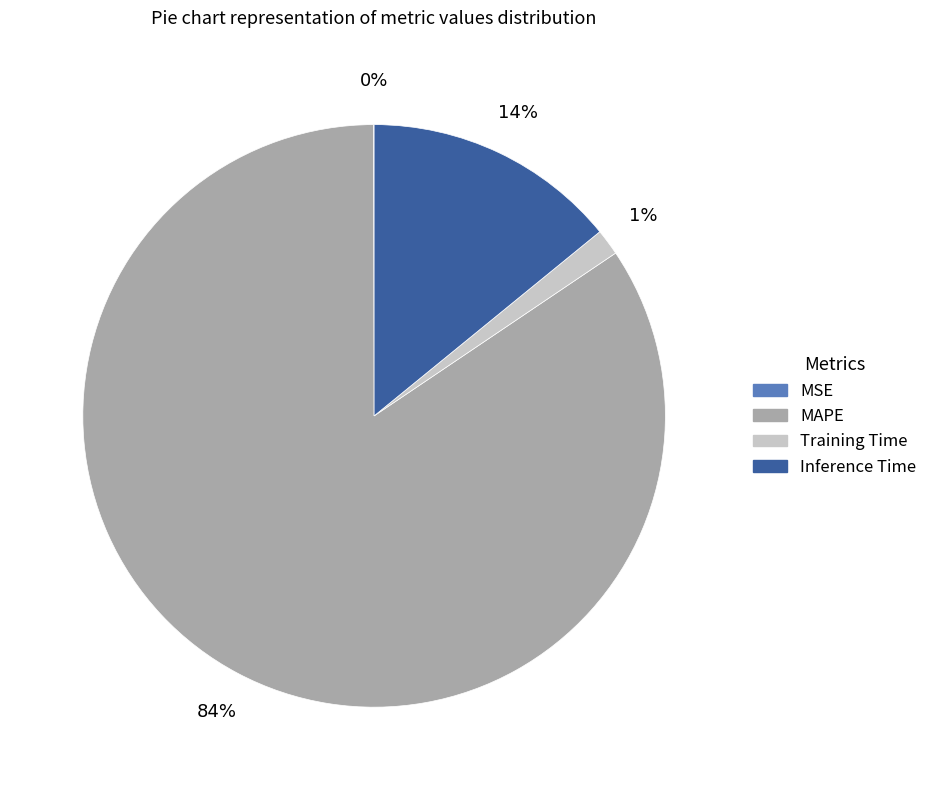

Is there any slice that represents more than half of the pie?

Yes